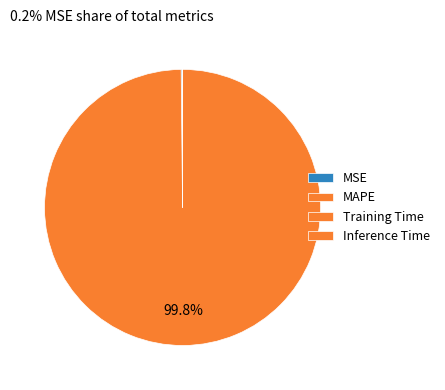

Does any single category account for the majority?

Yes